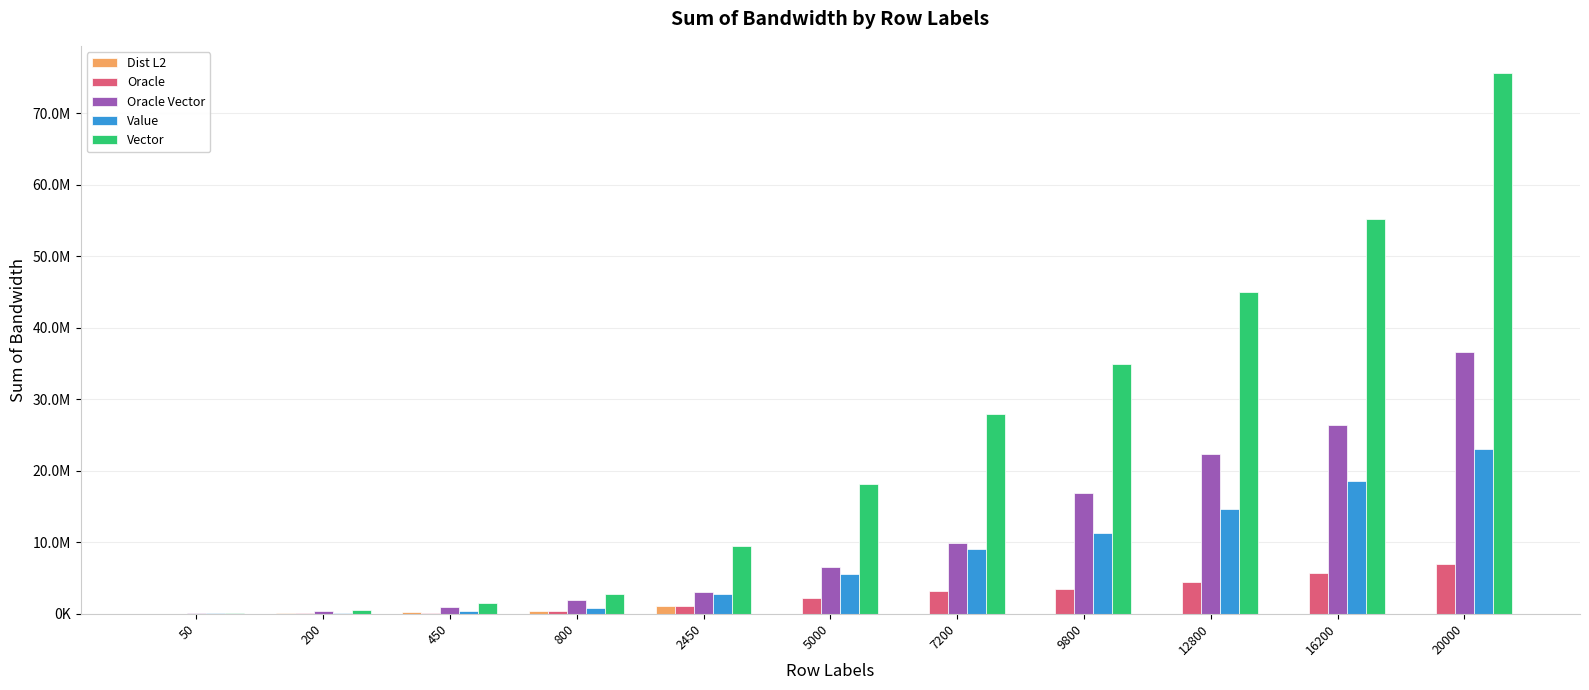

What is the maximum value shown in the chart?

75680000